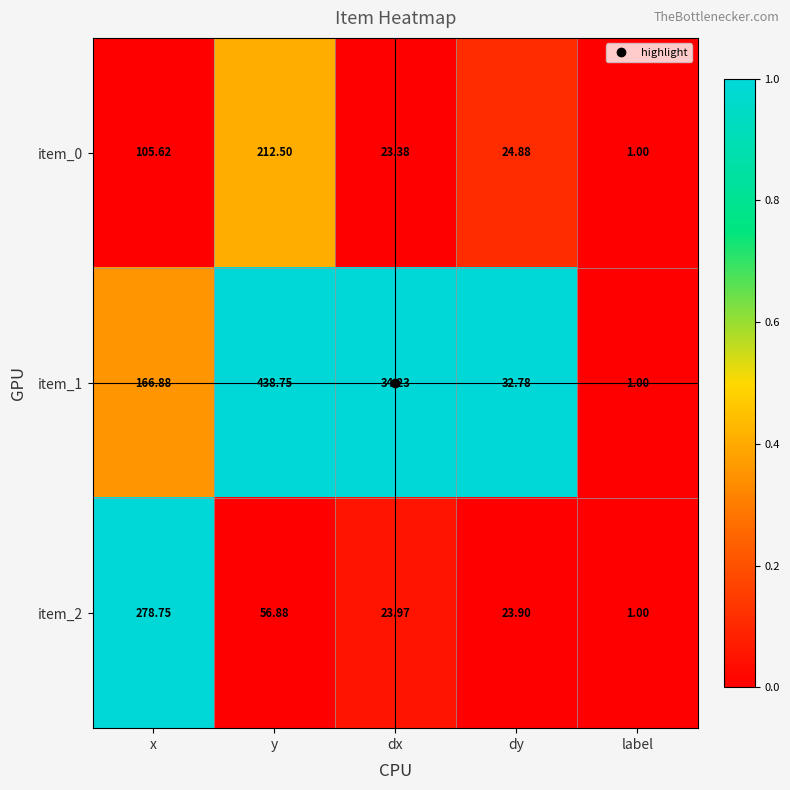

At which label does item_2 reach its peak?

x